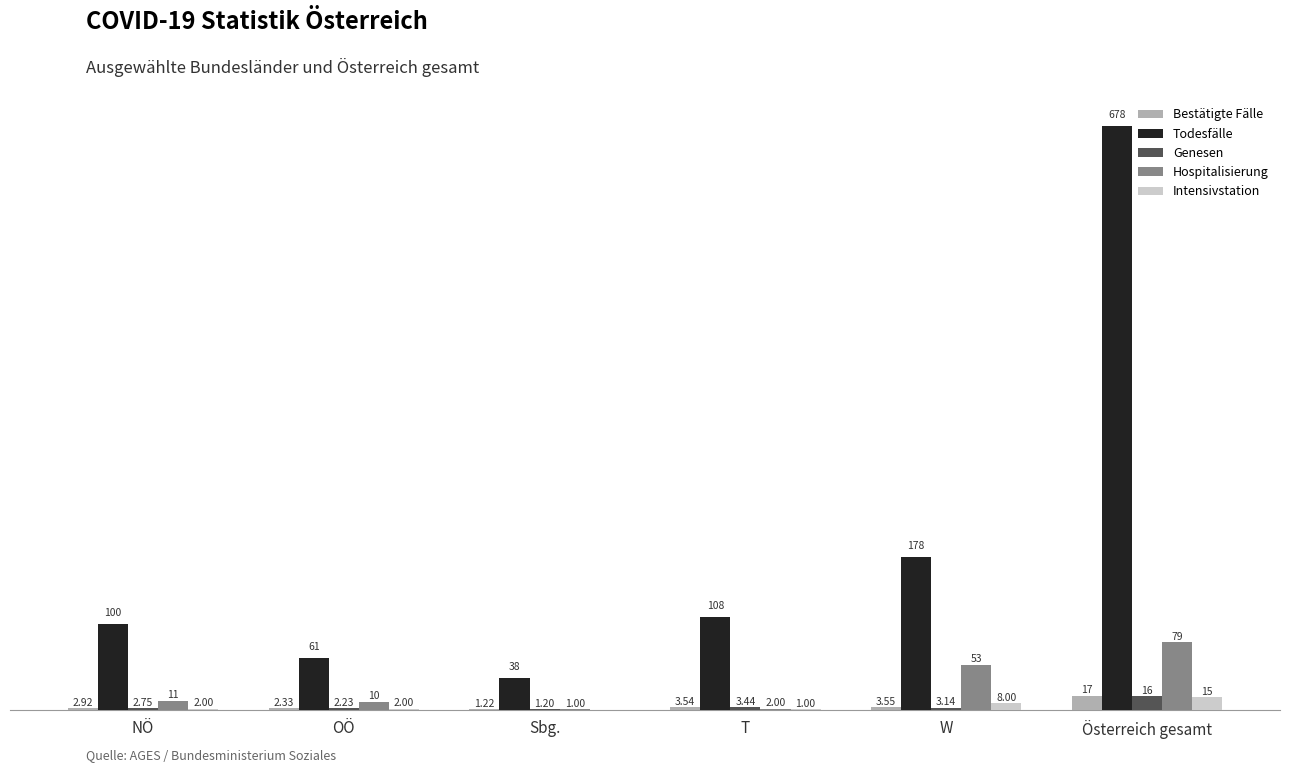

At which category is the sum across all series the highest?

Österreich gesamt